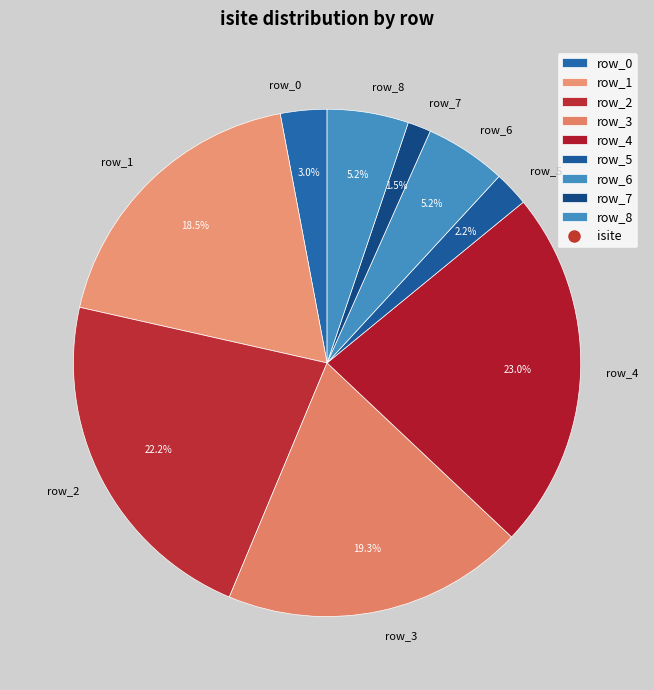

Is row_0 the majority of the pie?

No